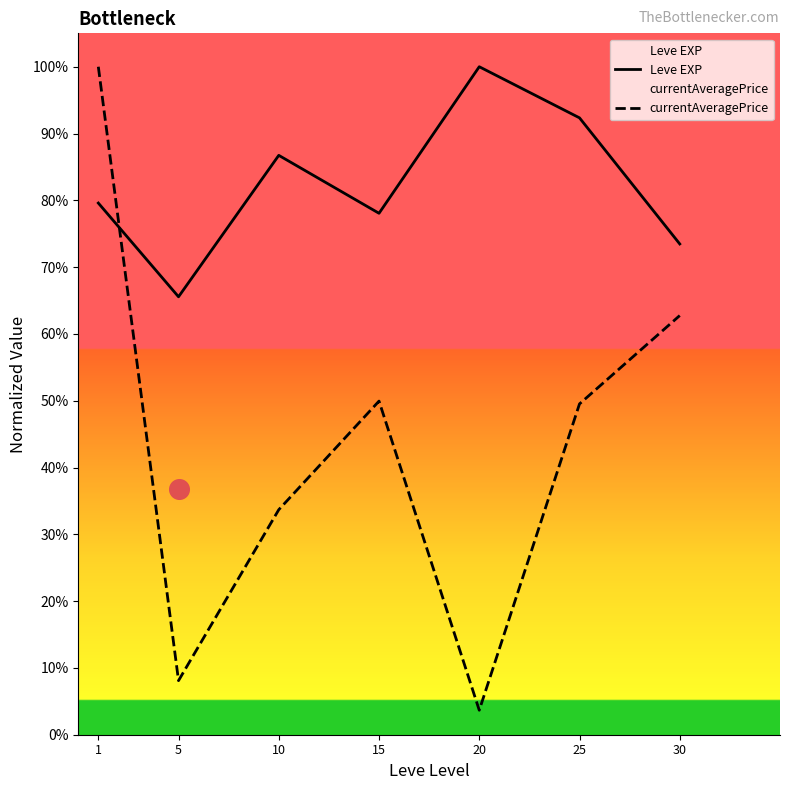

Is the value of currentAveragePrice at 10 greater than the value of Leve EXP at 30?

No